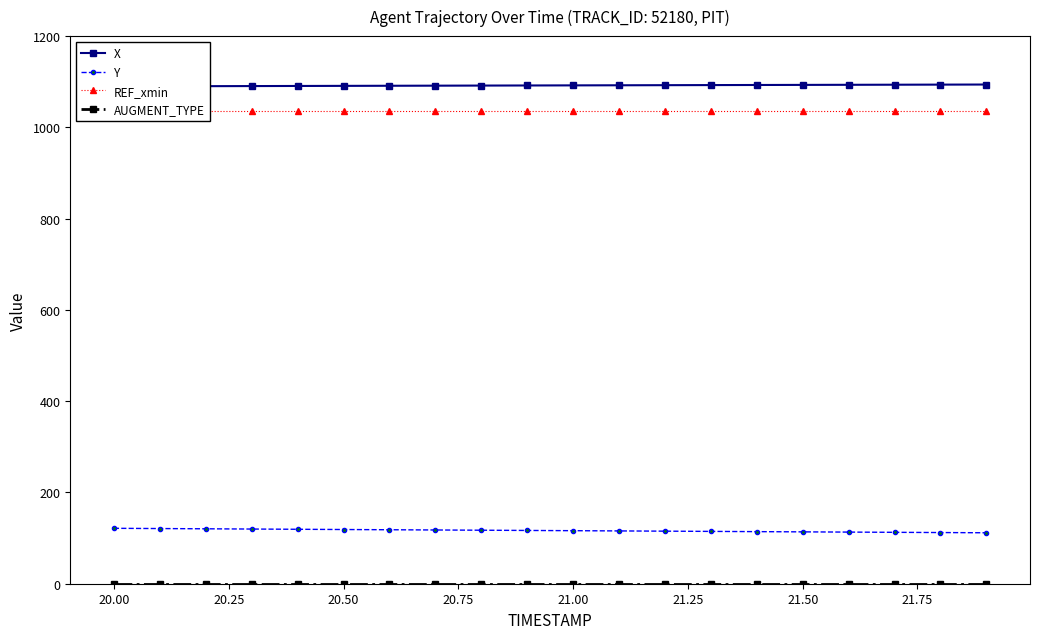

Rank the series by their maximum value, from lowest to highest.

AUGMENT_TYPE, Y, REF_xmin, X